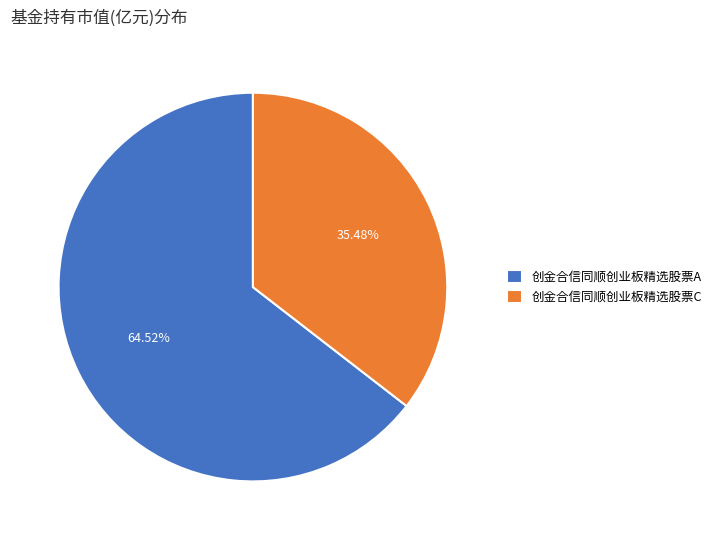

Is there a majority slice in this chart?

Yes